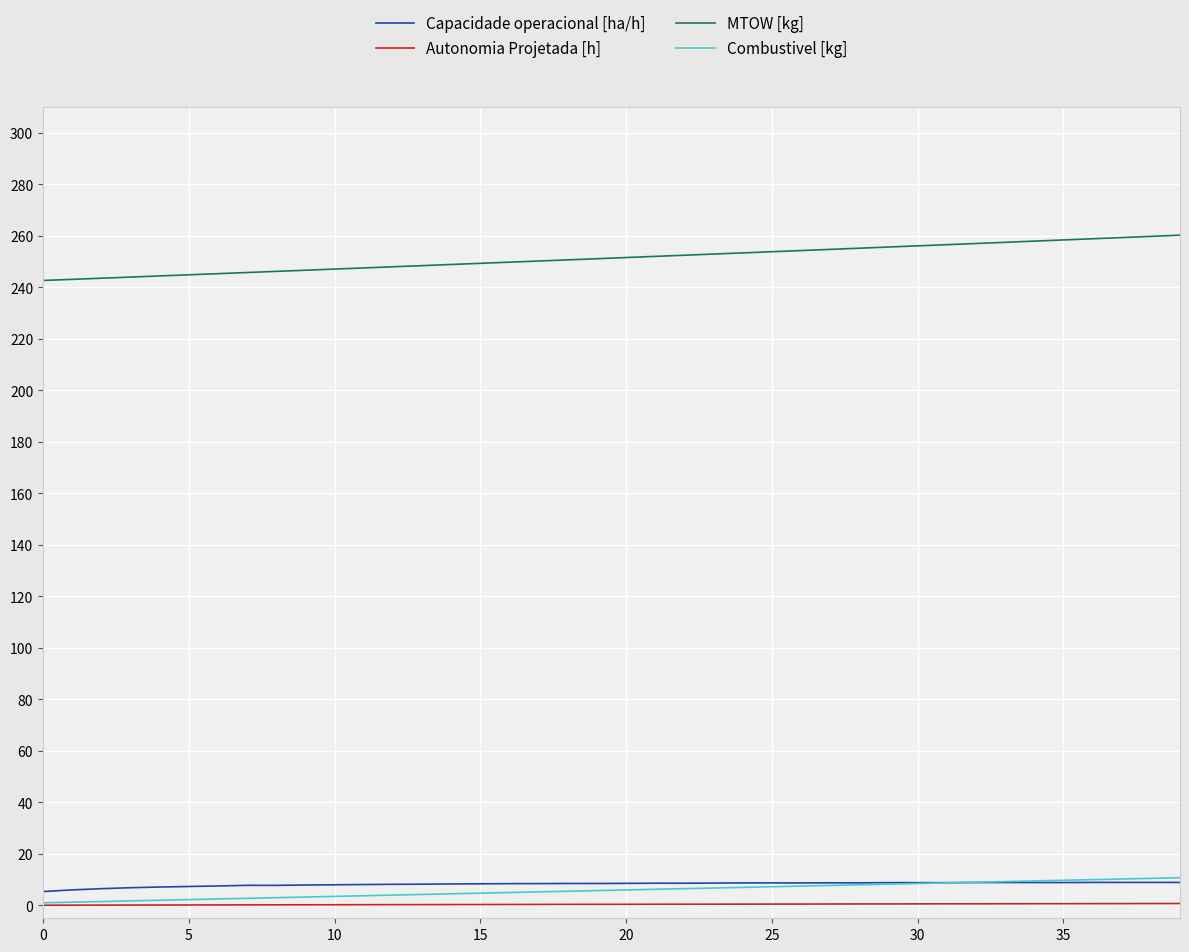

Which series has the largest total across all categories?

MTOW [kg]